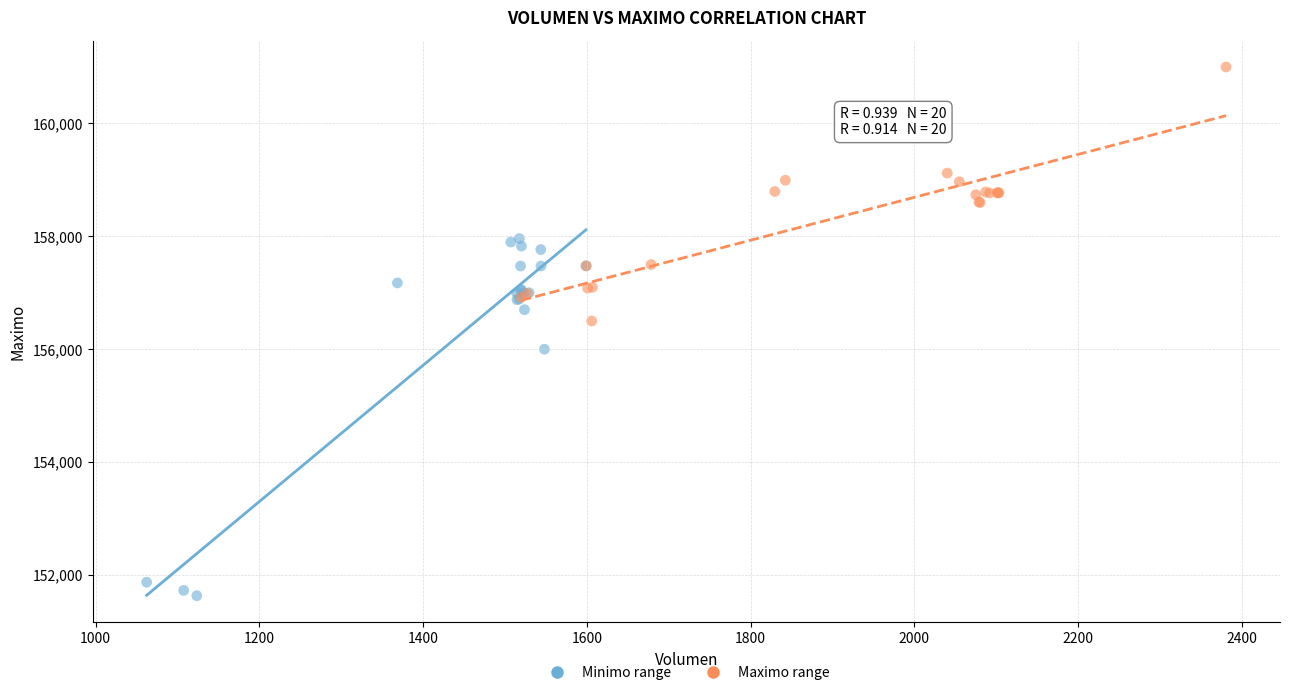

Which series has the widest spread of Y values?

Minimo range